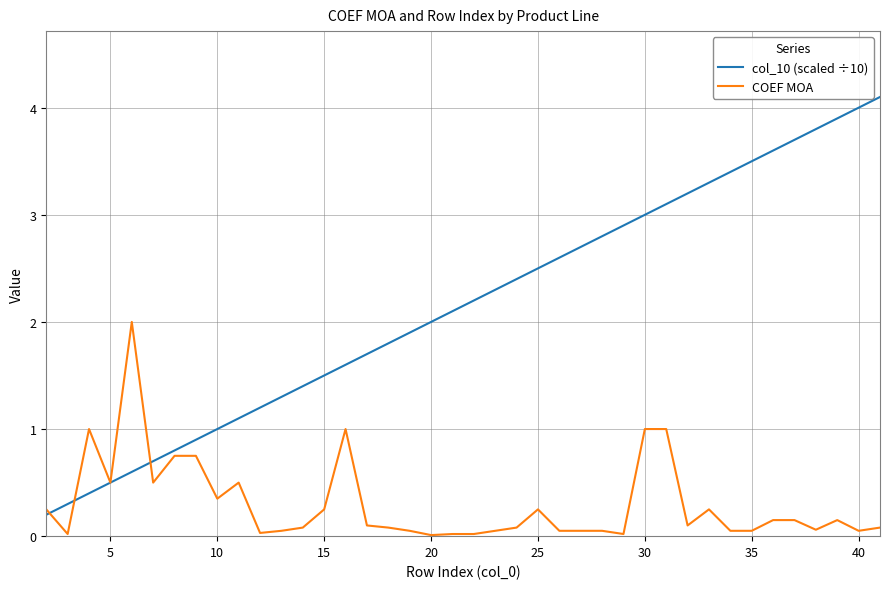

Which series has the widest spread of values?

col_10 (scaled ÷10)